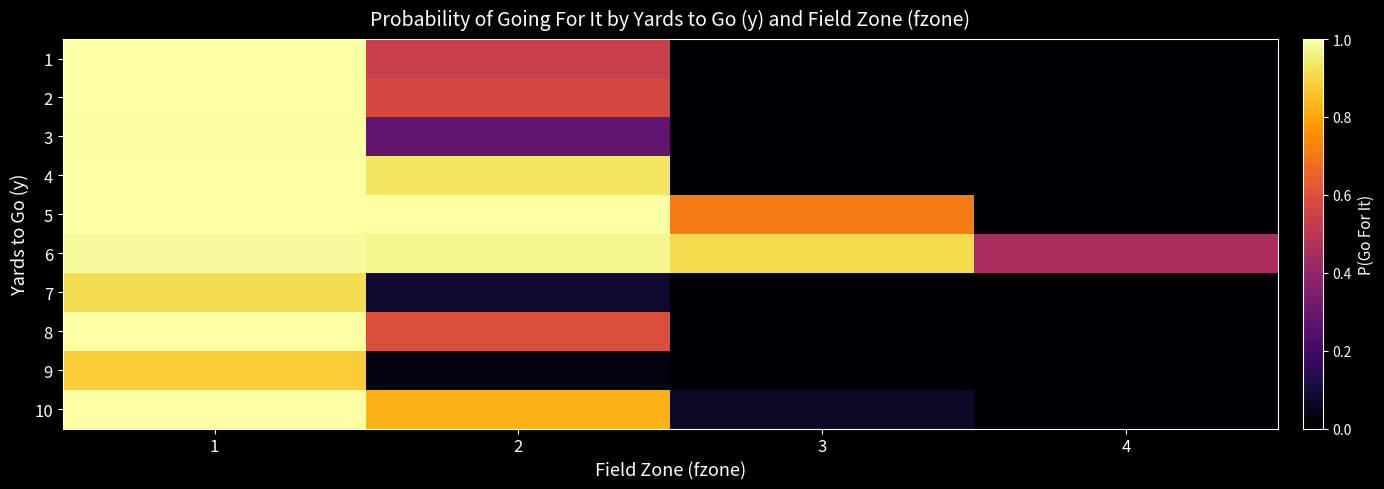

What is the difference between the highest and lowest values at 4?

0.5